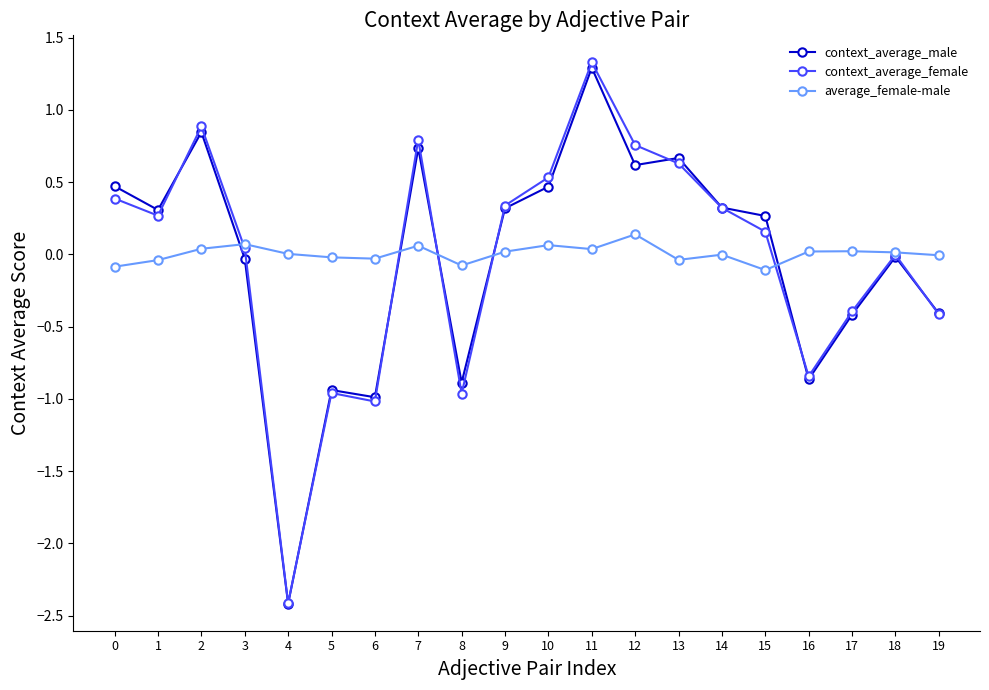

Is this an area chart (filled region under the line)?

No